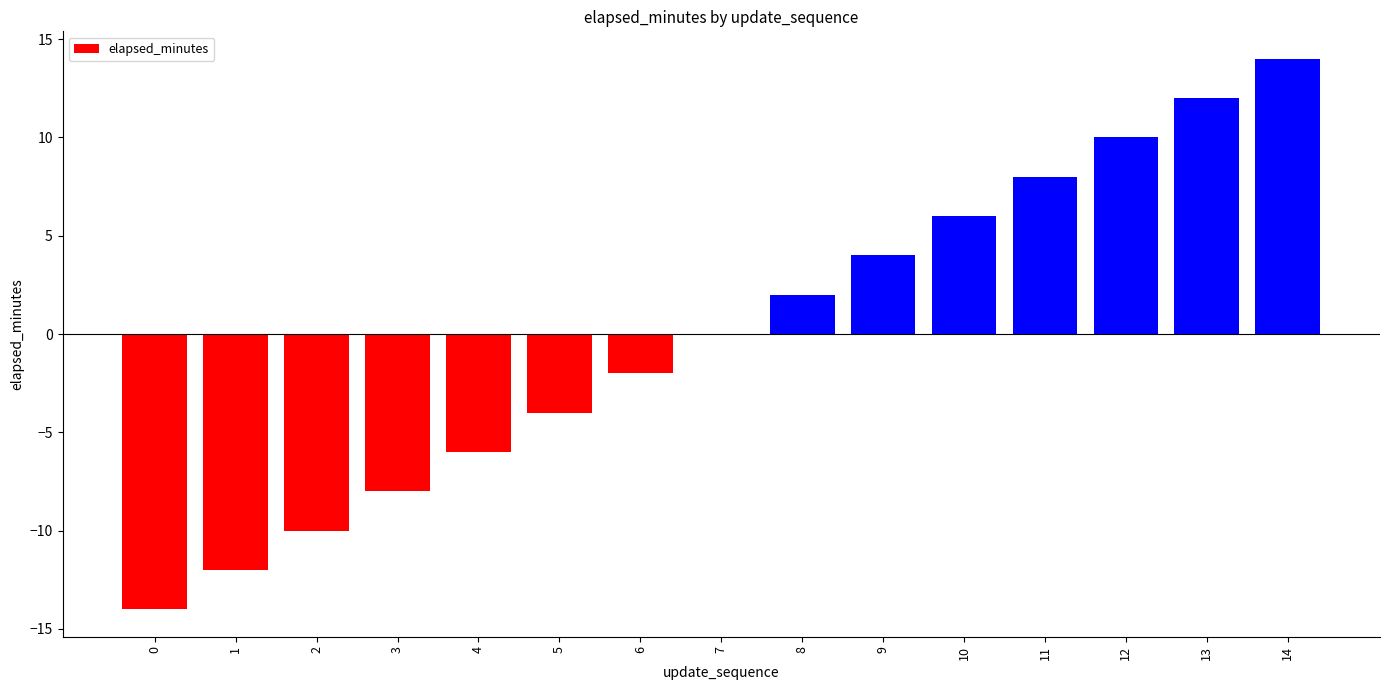

What is the change in value from 2 to 5?

+6